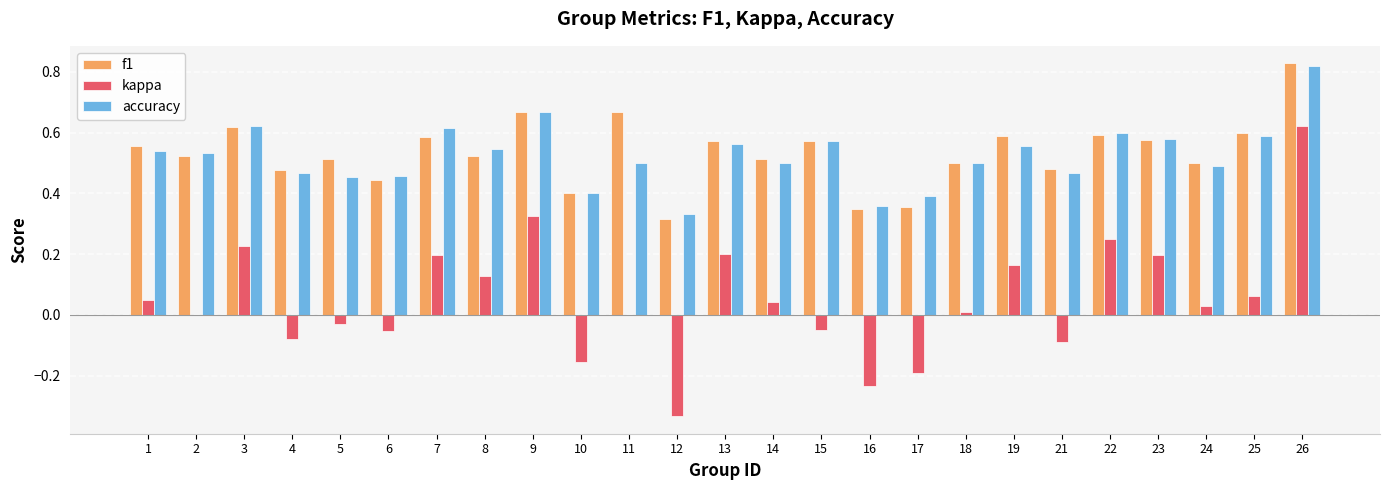

At which category is the sum across all series the highest?

26